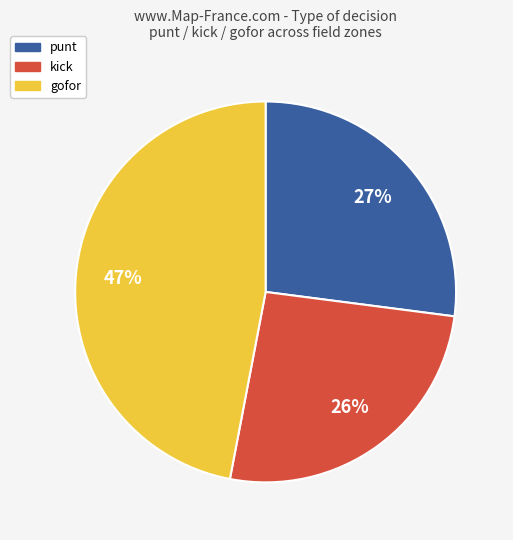

Is there a majority slice in this chart?

No